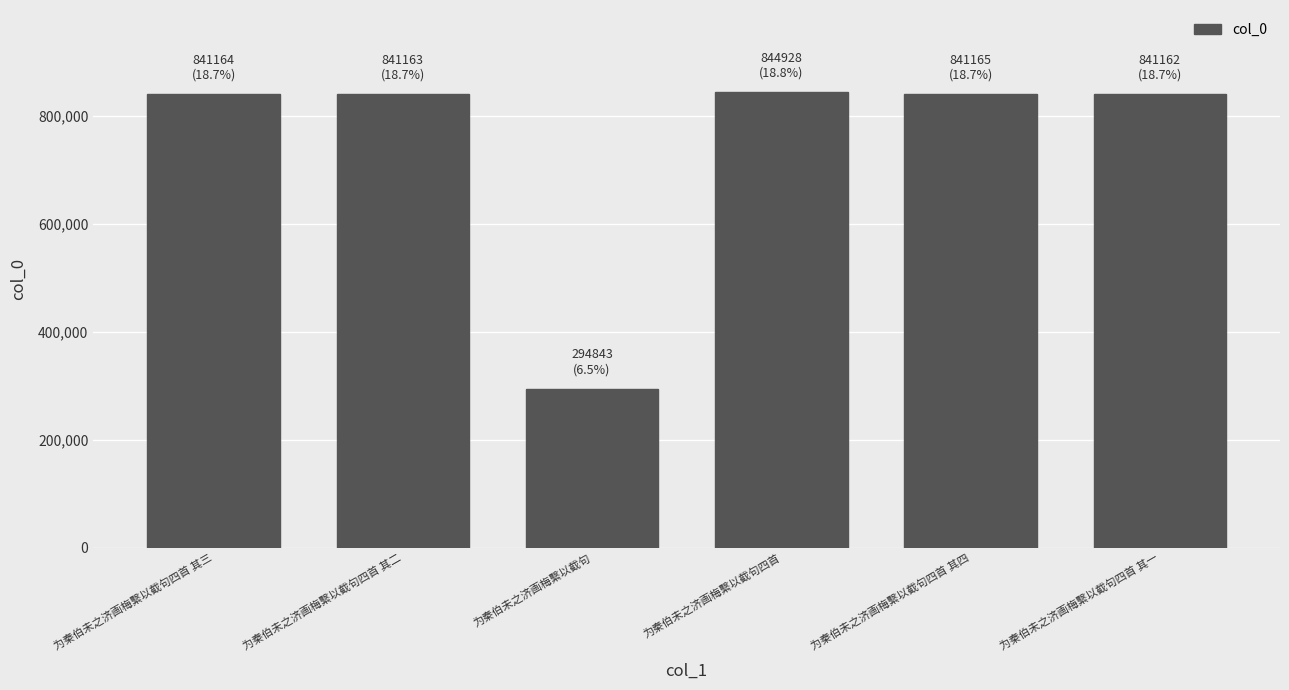

What is the minimum value shown in the chart?

294843